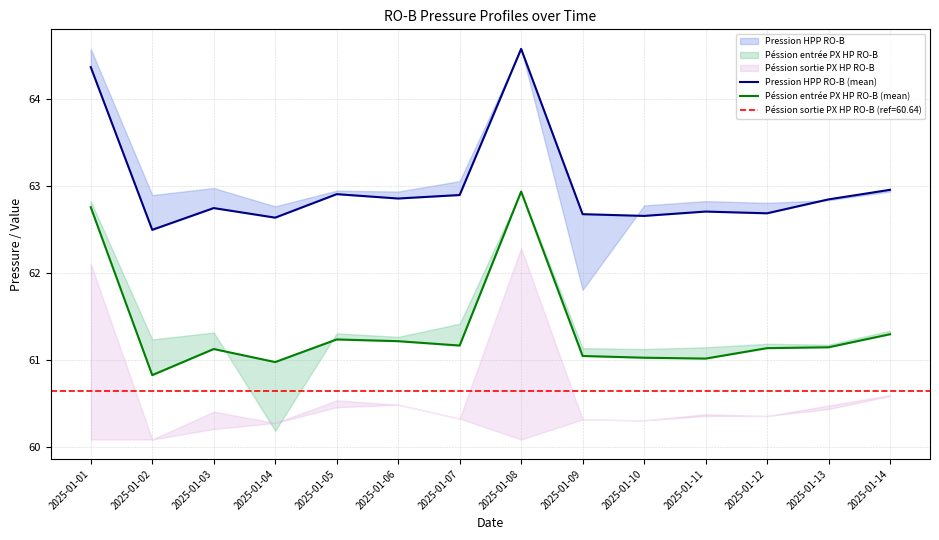

True or false: Pression HPP RO-B (mean) and Péssion entrée PX HP RO-B (mean) cross at least once.

False